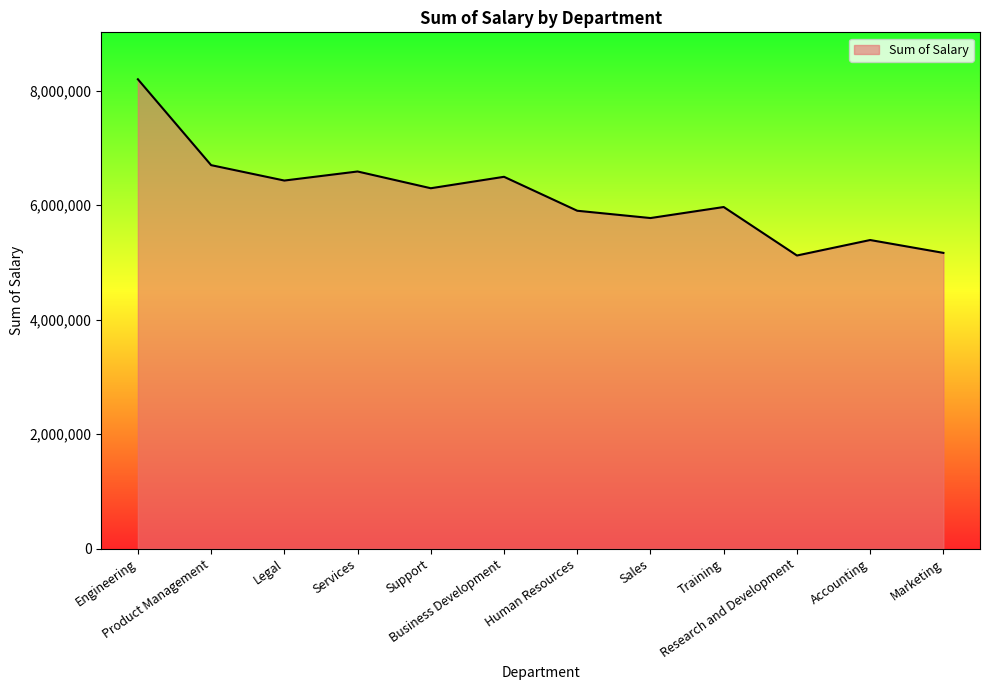

How many series are shown in this chart?

1